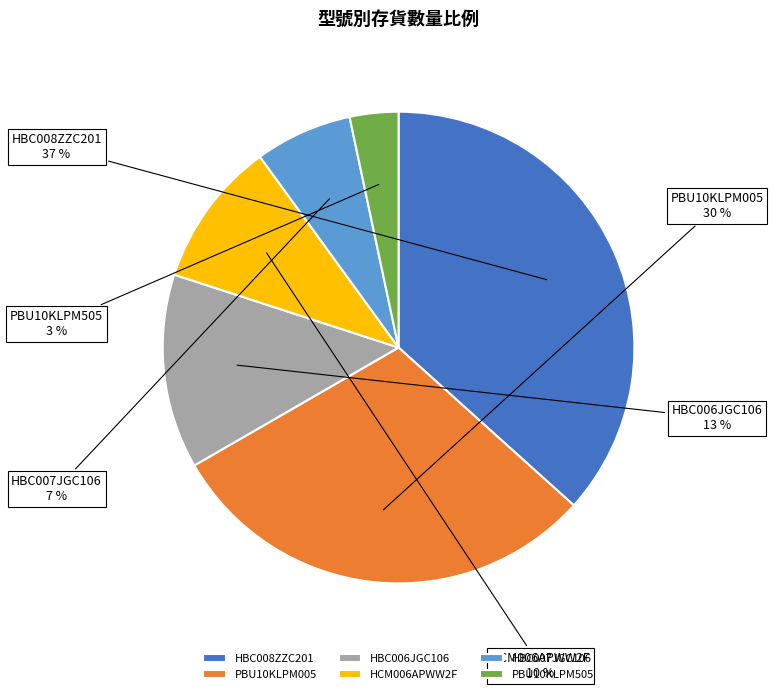

Combined, do HBC007JGC106 and PBU10KLPM005 account for over 50%?

No